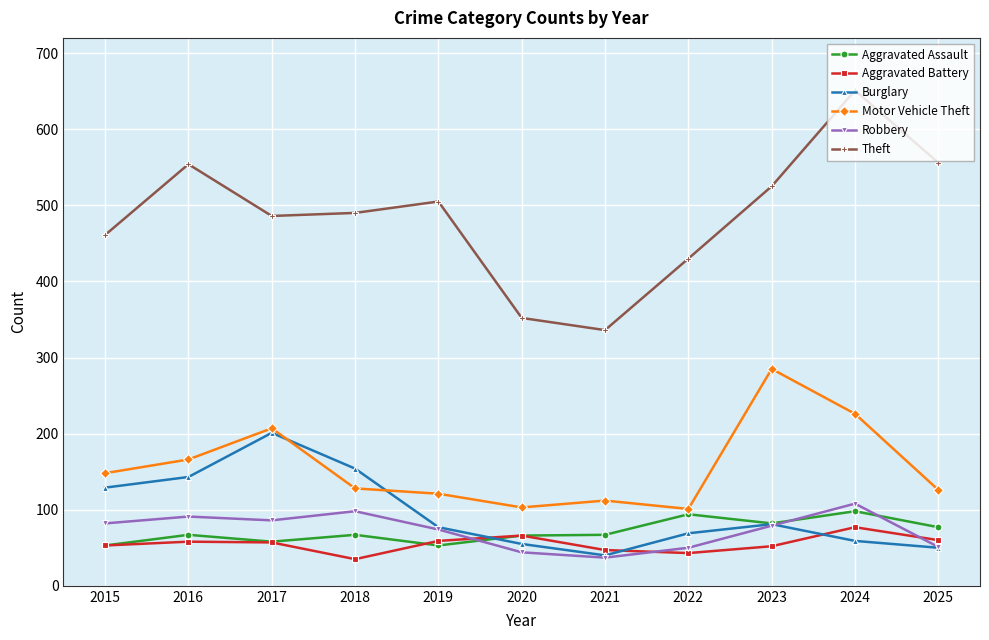

Which category has the highest value in the Motor Vehicle Theft series?

2023